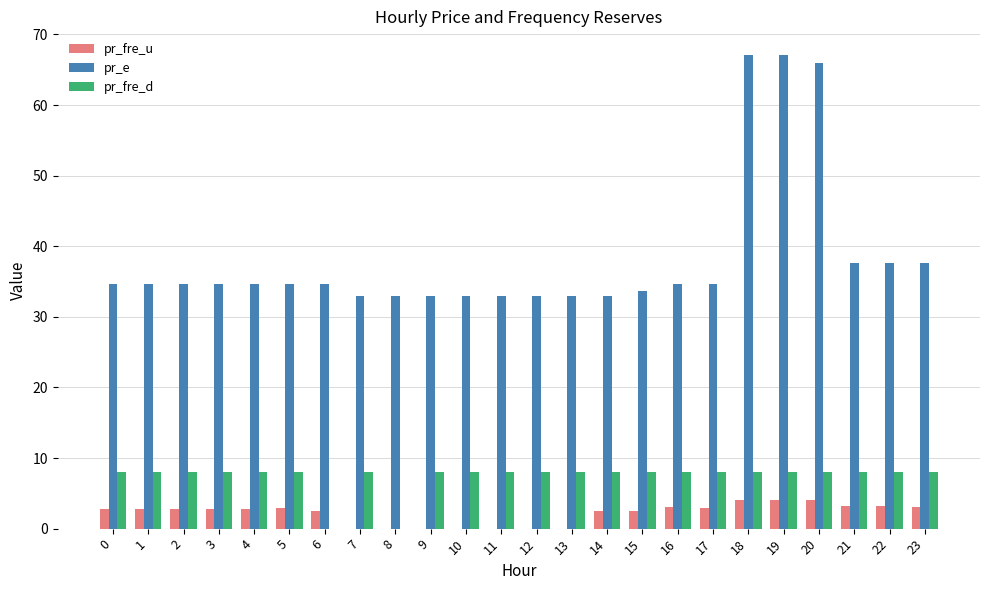

What is the highest value of the pr_fre_u series?

4.1